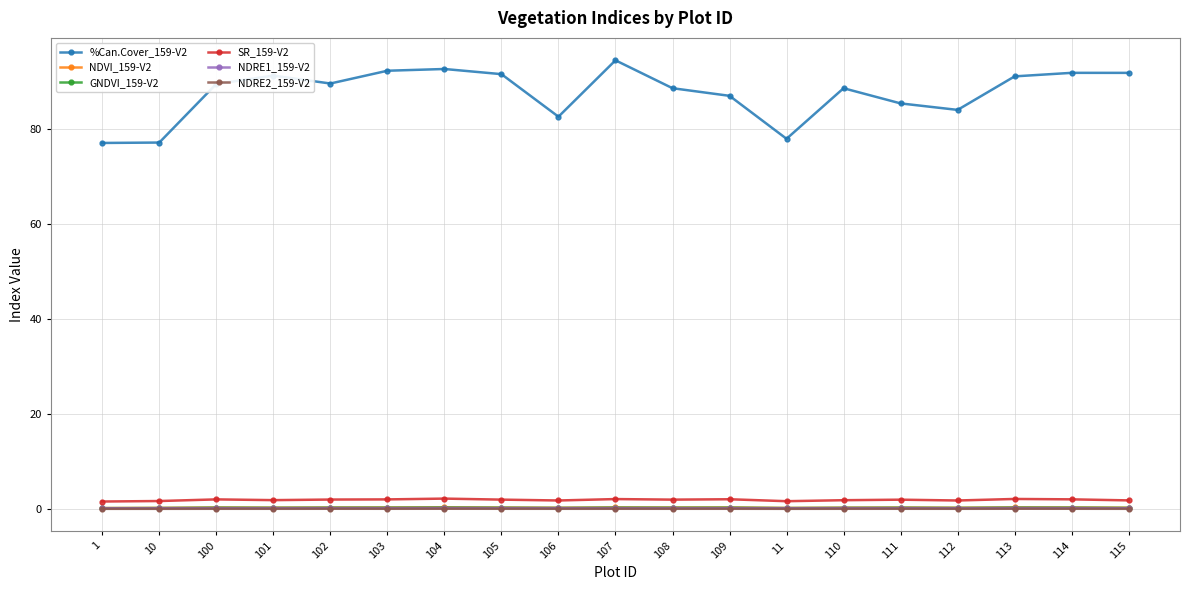

What are all the series names shown in the legend?

%Can.Cover_159-V2, NDVI_159-V2, GNDVI_159-V2, SR_159-V2, NDRE1_159-V2, NDRE2_159-V2